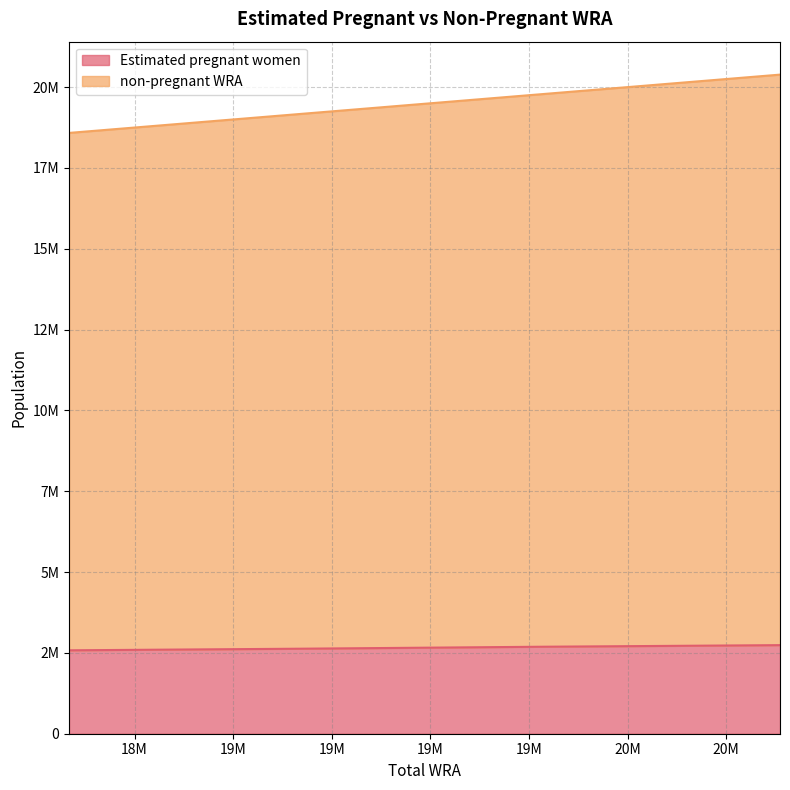

What are all the series names shown in the legend?

Estimated pregnant women, non-pregnant WRA